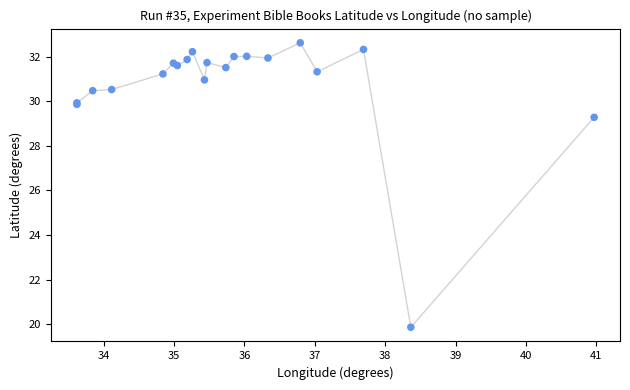

What Y value in the scatter plot is closest to 26?

29.3